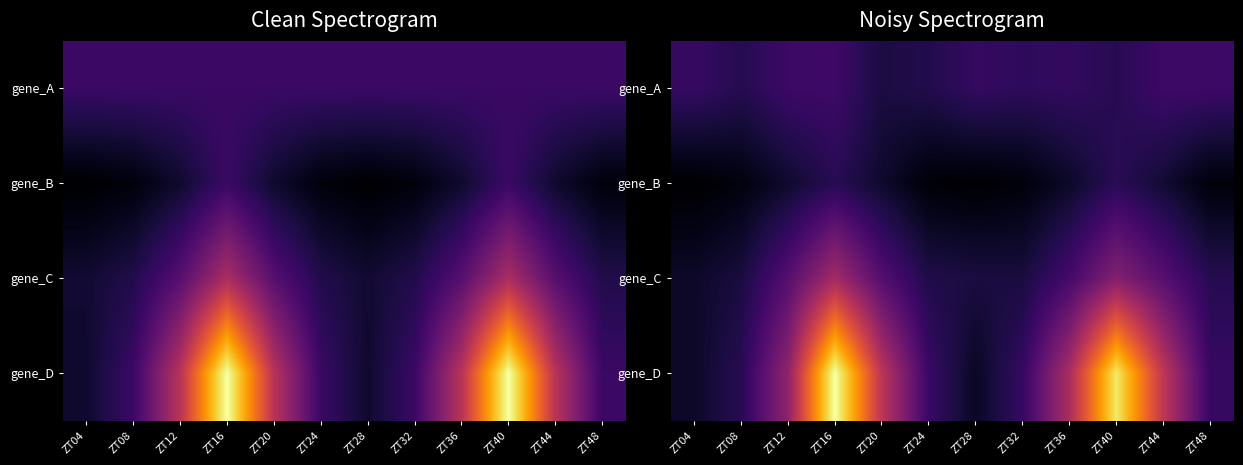

At how many categories does at least one series exceed 492?

2